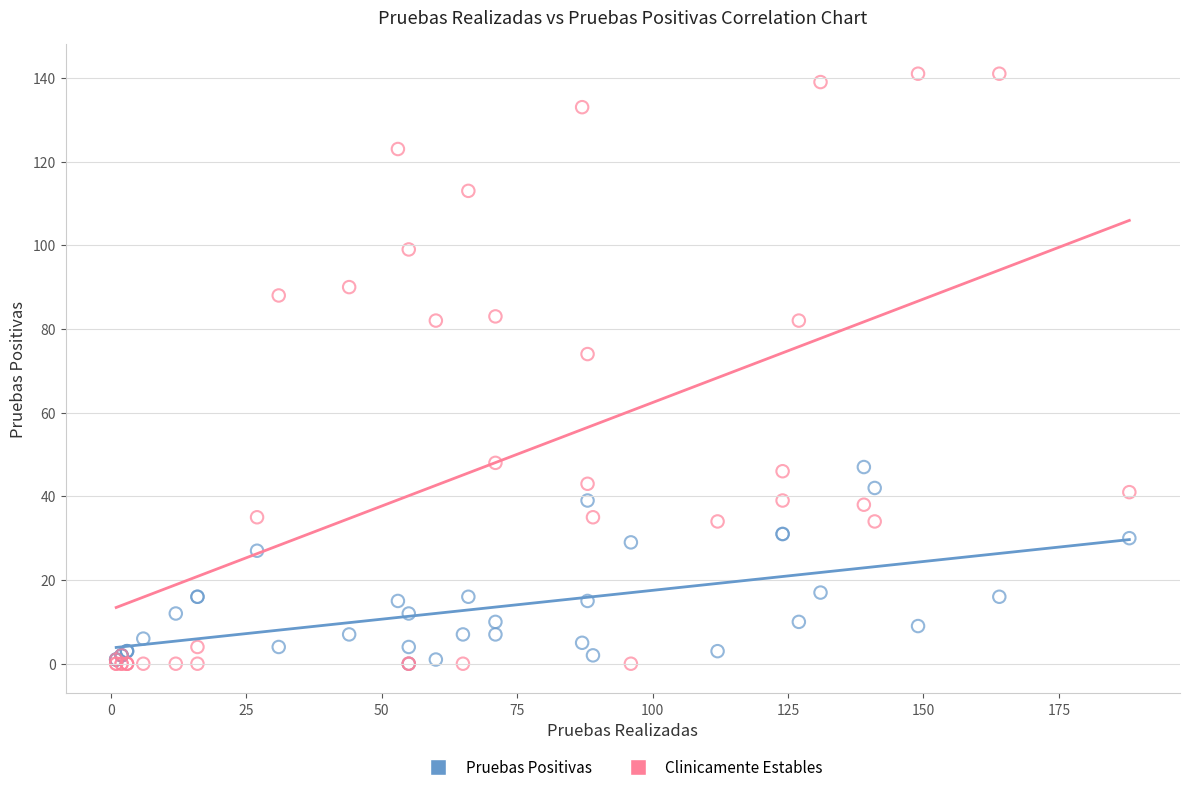

Across all series, what Y value is closest to 70?

74